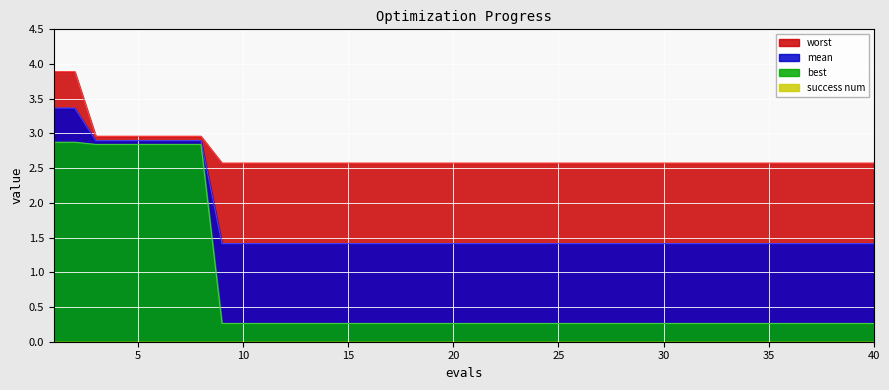

The value of mean at 31 is 0.7. True or false?

False